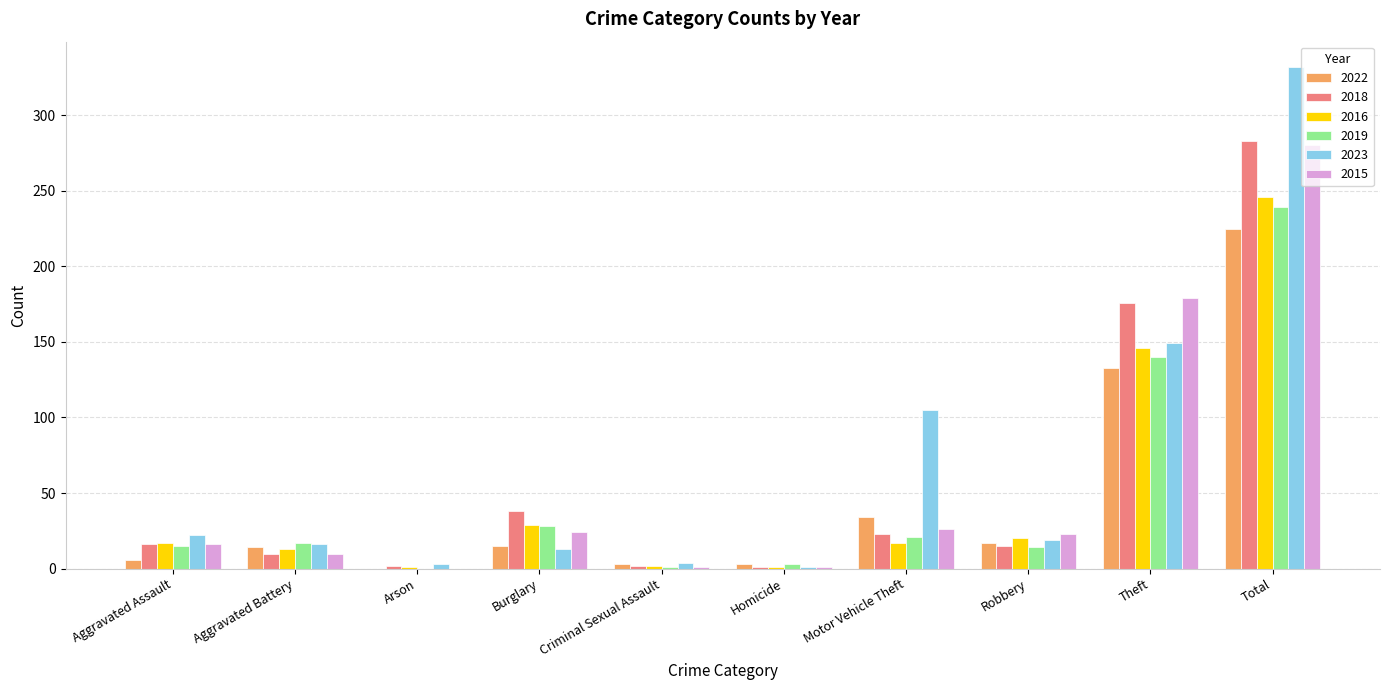

The 2022 series shows -78 at Arson. True or false?

False